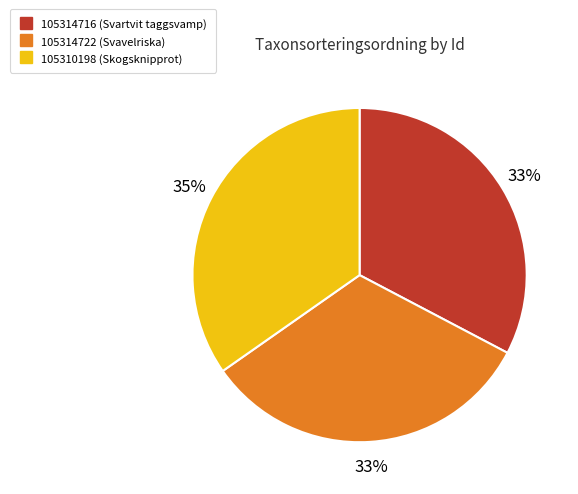

What is the ratio of the value at 105314716 (Svartvit taggsvamp) to the value at 105314722 (Svavelriska)?

1.0